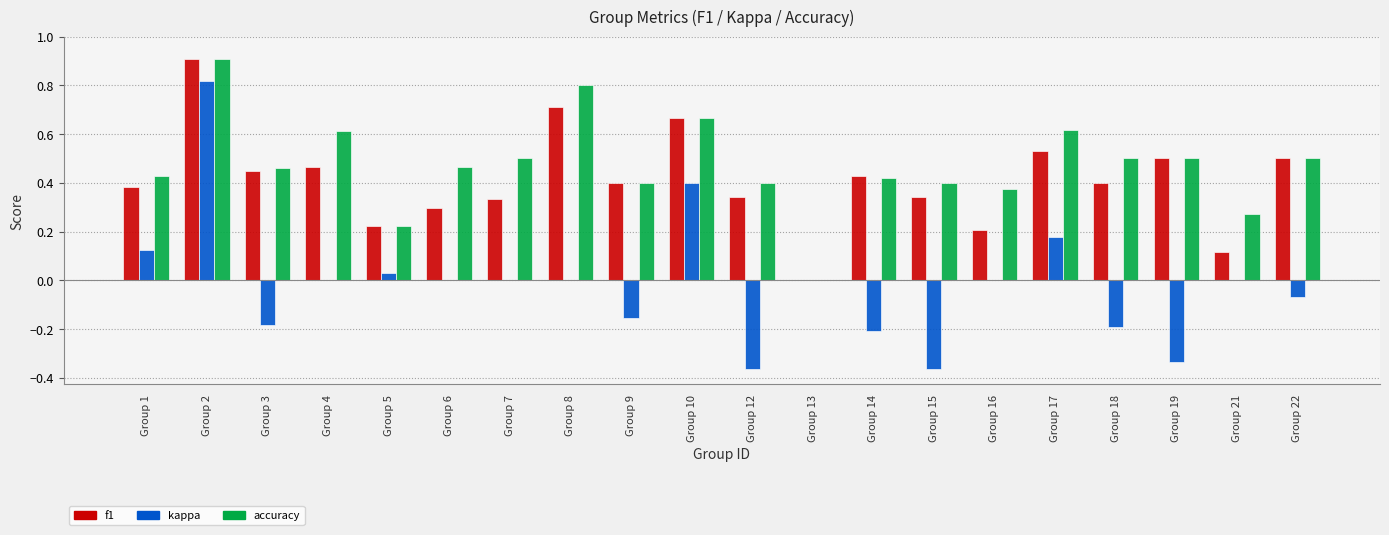

Which series changed the most between Group 2 and Group 4?

kappa